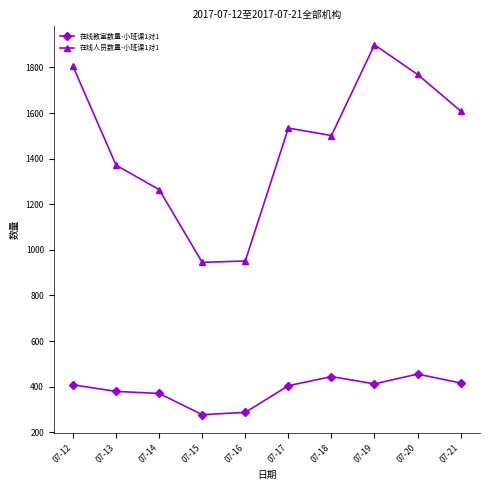

At 07-16, list the series in order from largest to smallest.

在线人员数量-小班课1对1, 在线教室数量-小班课1对1